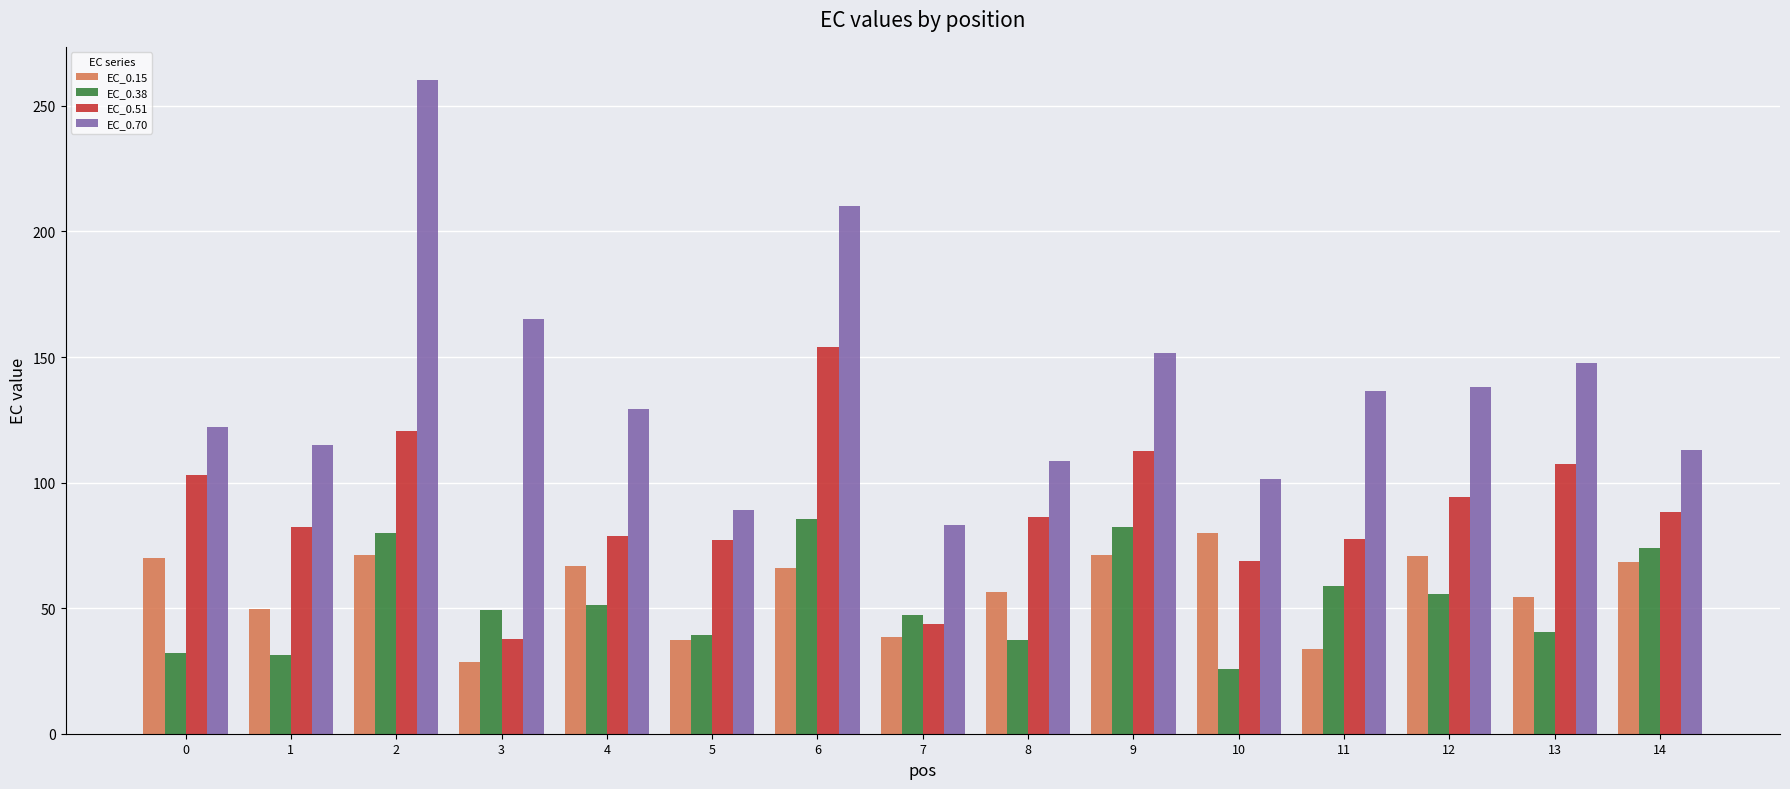

What is the value of the EC_0.38 bar at the 7th from the left?

85.7